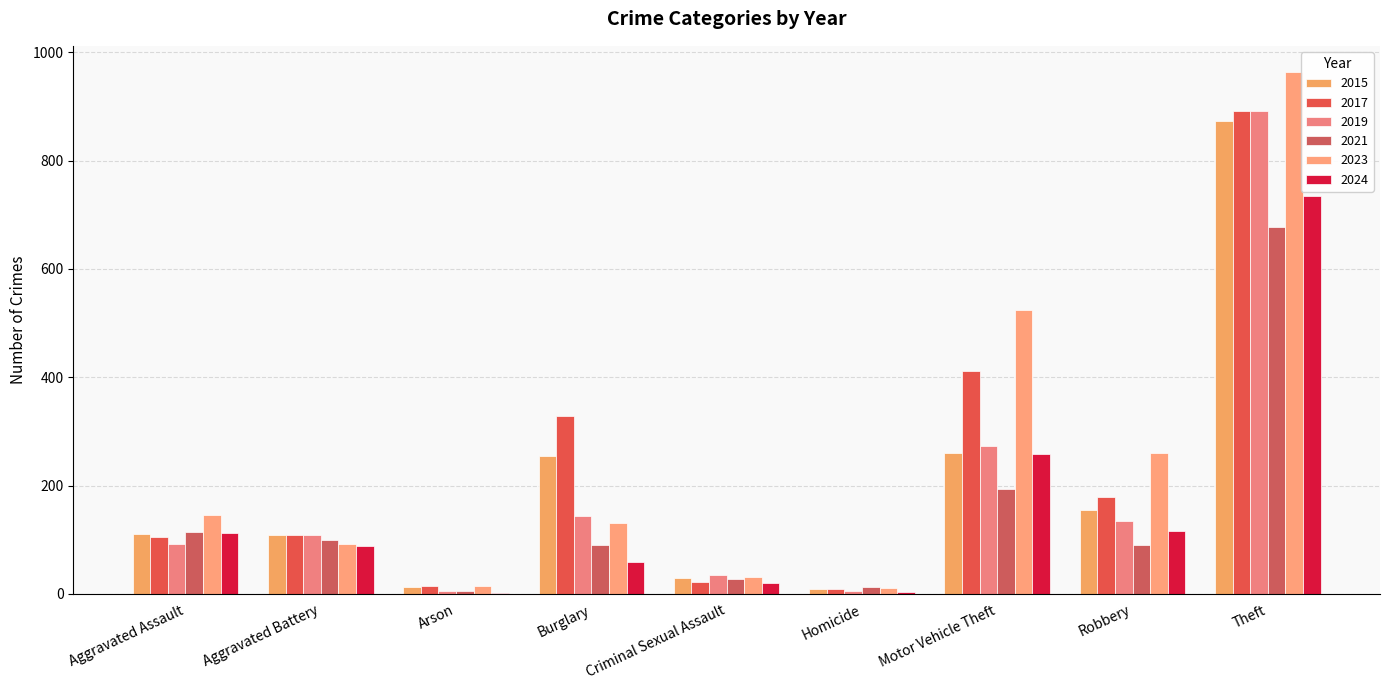

Is it true that 2021 equals 115 at Aggravated Assault?

True